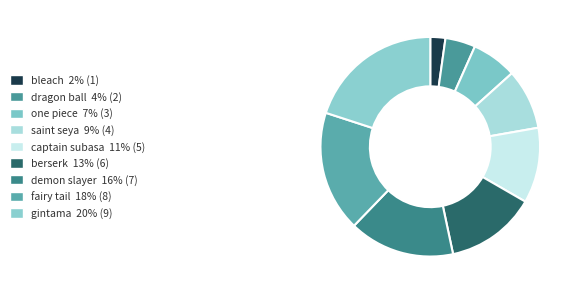

What is the ratio of the value at captain subasa to the value at saint seya?

1.2